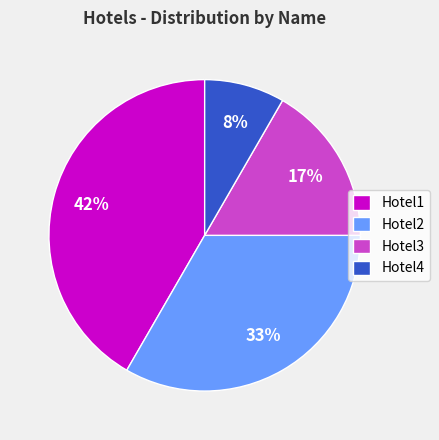

Does any single category account for the majority?

No